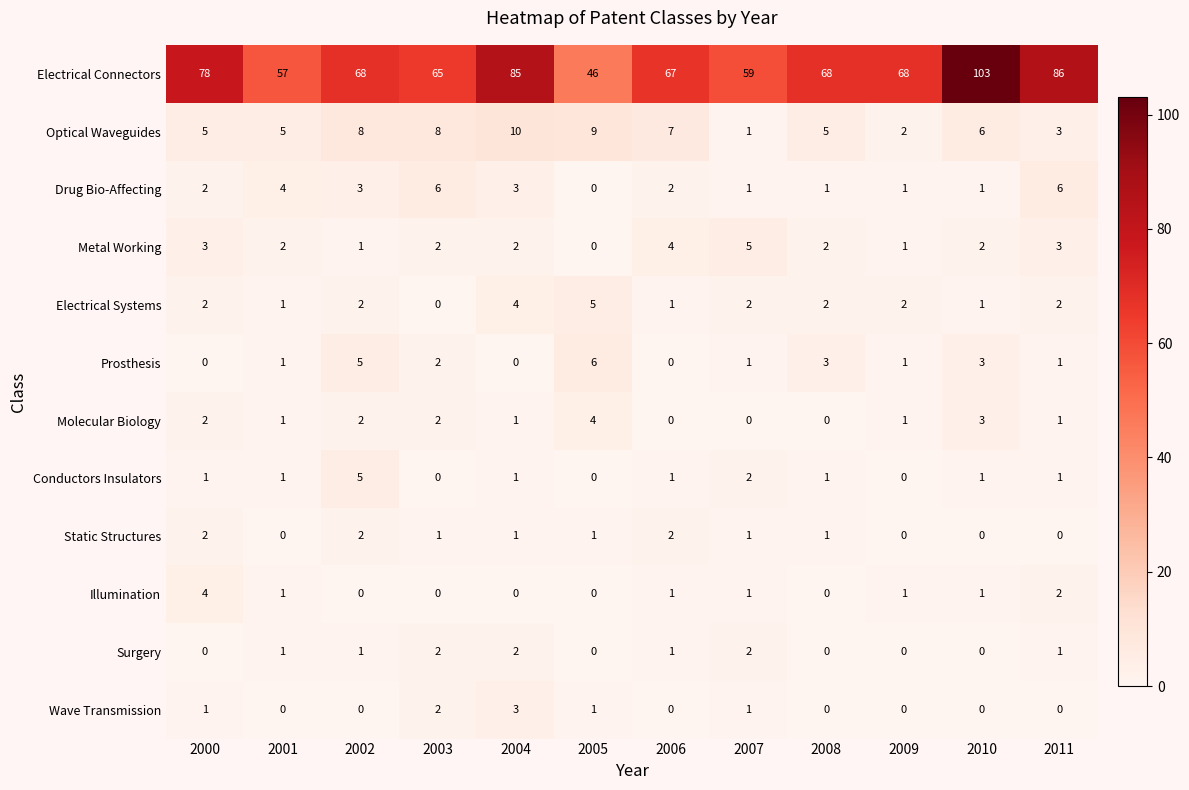

What is the difference between the maximum and second lowest values in the Wave Transmission series?

3